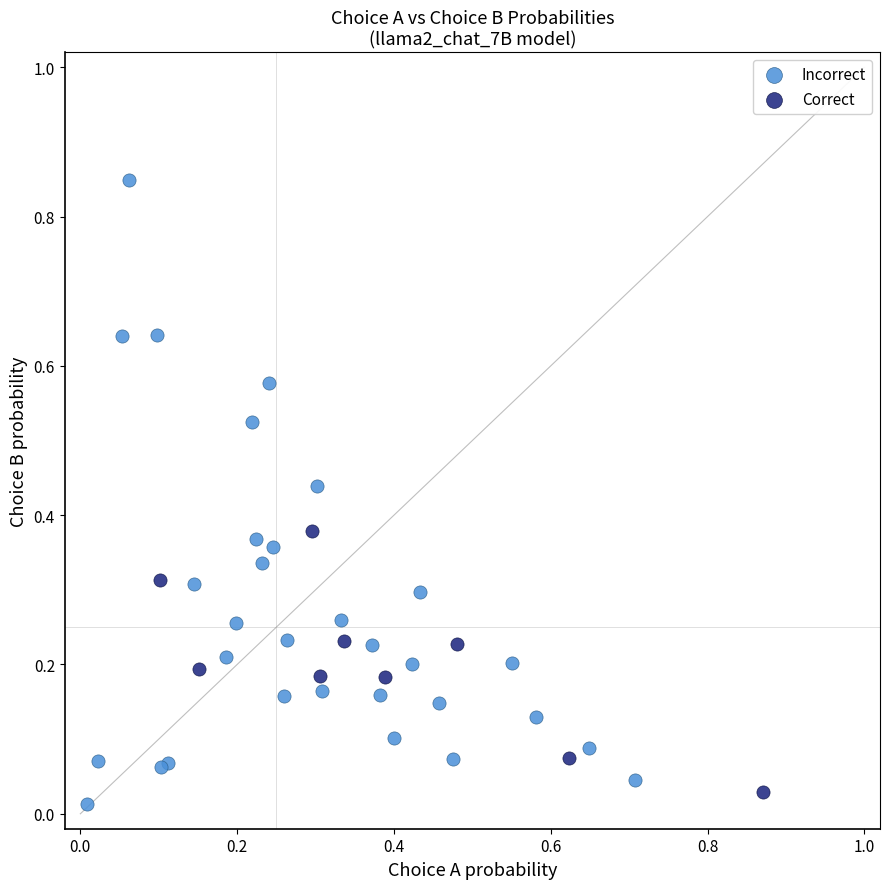

Which series has the widest spread of Y values?

Incorrect